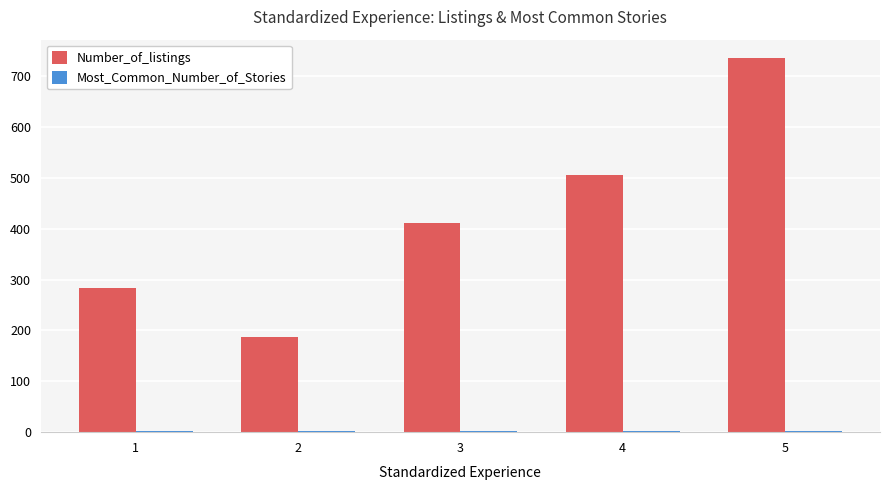

Between 1 and 4, which series saw the biggest shift?

Number_of_listings